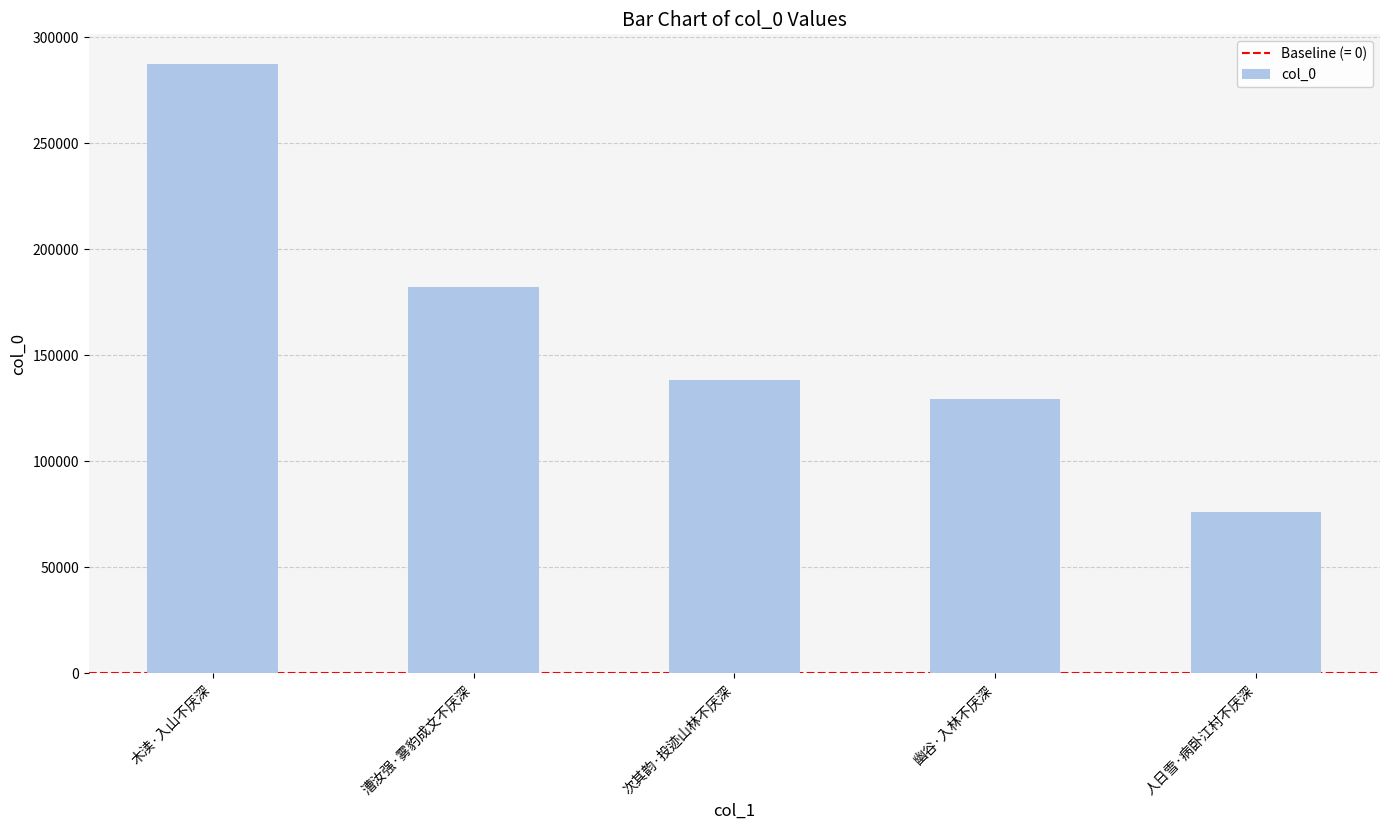

What is the approximate value at 幽谷·入林不厌深?

129081